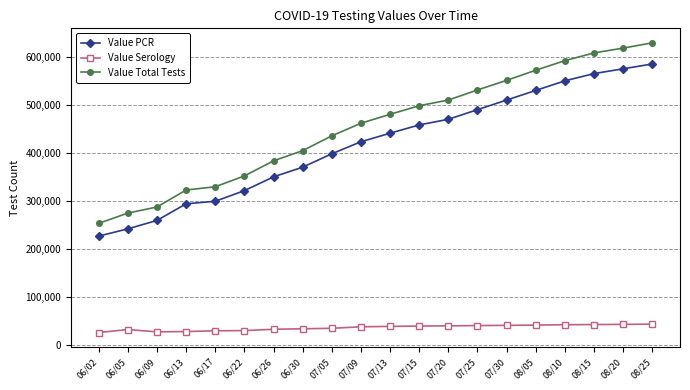

What is the total value across all series at 08/20?

1236500